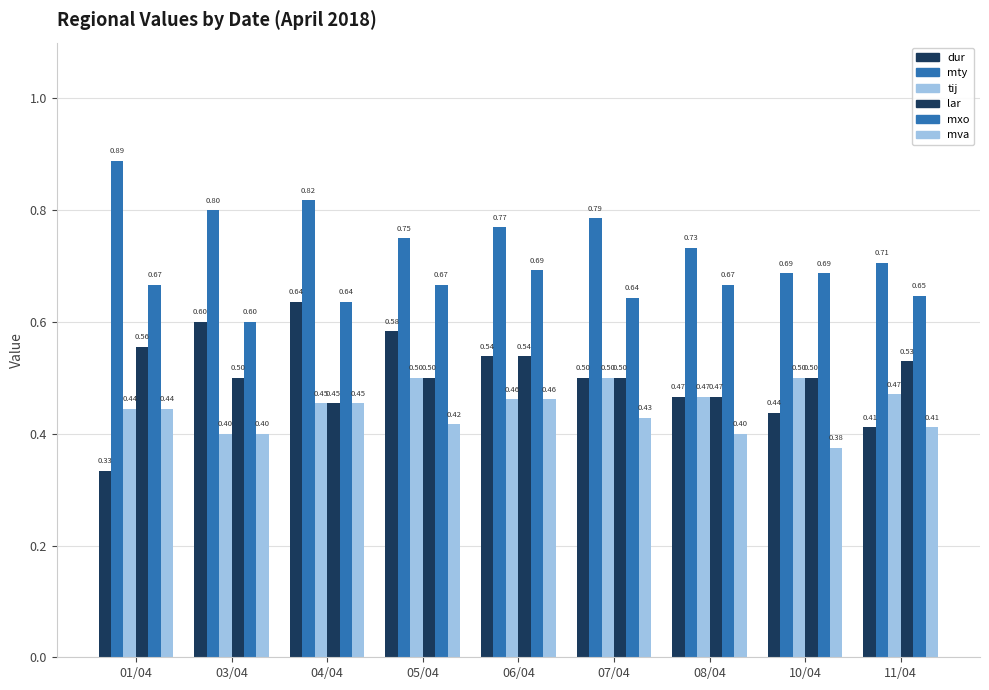

Does the chart contain any negative values?

No